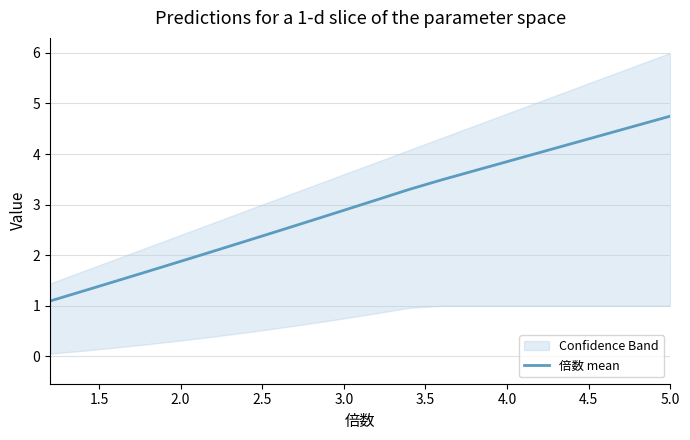

What is the lowest value of the 倍数 mean series?

1.1